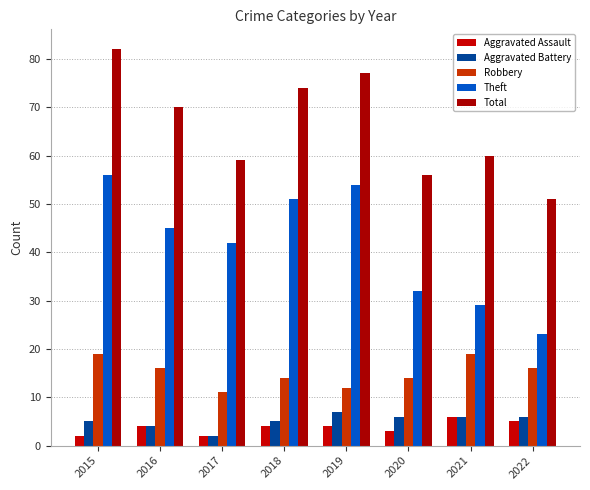

List the series in order of their peak value, highest first.

Total, Theft, Robbery, Aggravated Battery, Aggravated Assault